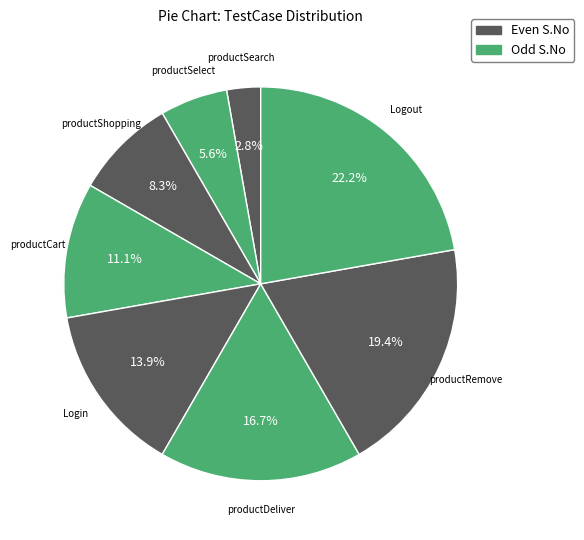

Count the number of slices in the pie.

8